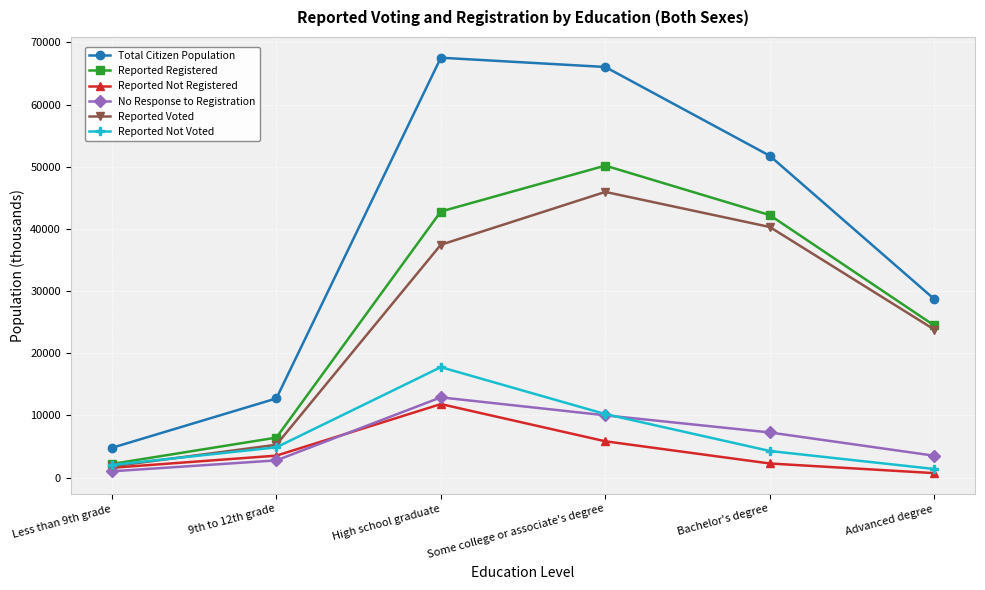

Which category has the lowest value in the Reported Registered series?

Less than 9th grade